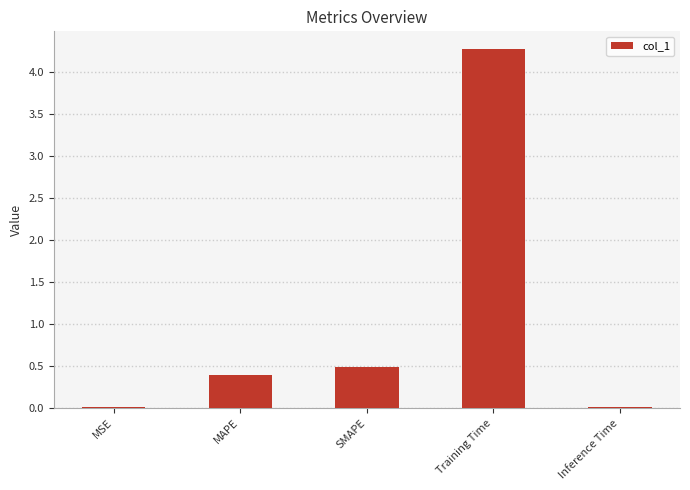

What is the approximate value at Training Time?

4.3